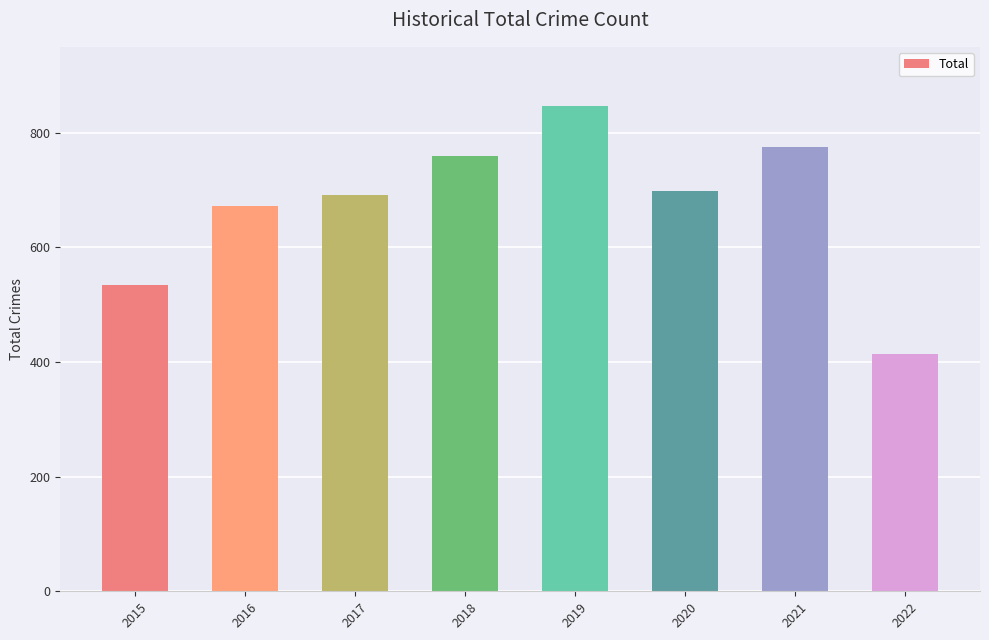

True or false: the data shows 699 at 2020.

True